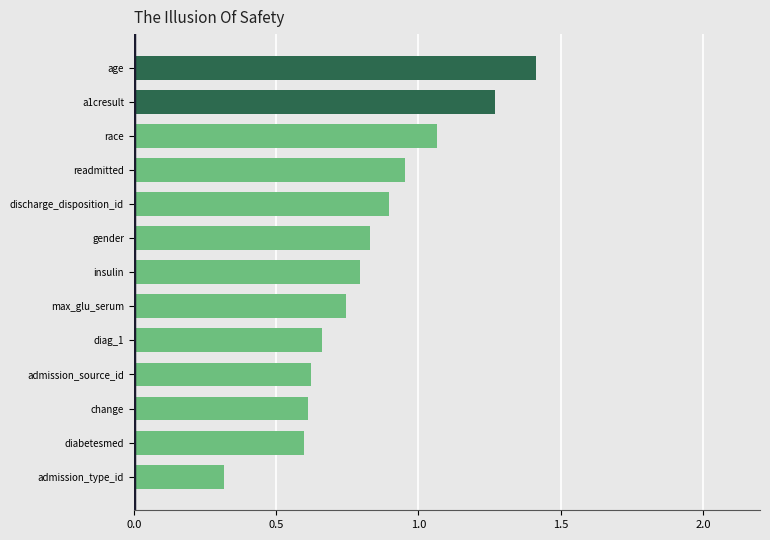

What is the sum of all values?

10.8